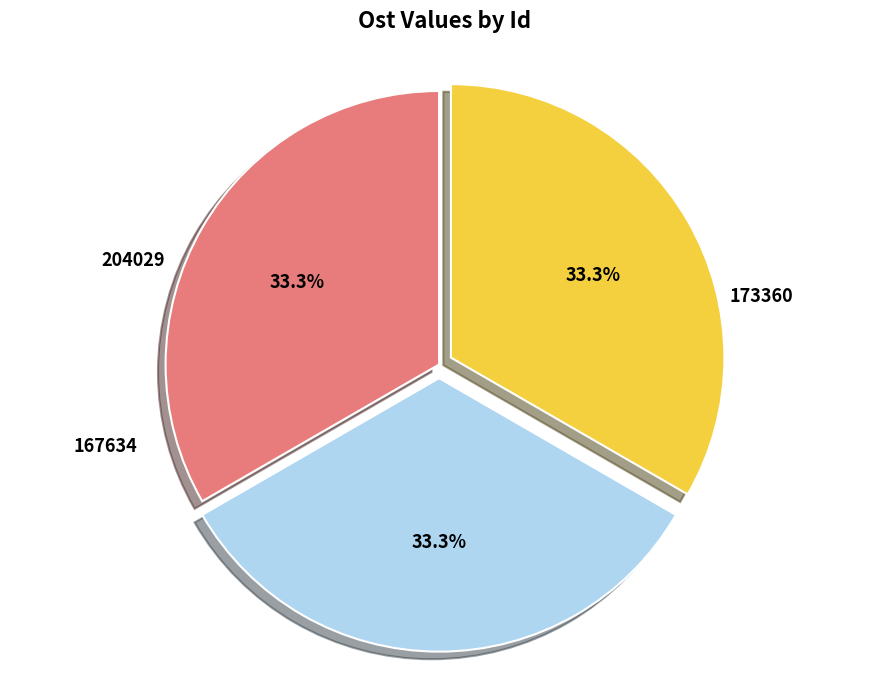

How many slices are in this pie chart?

3